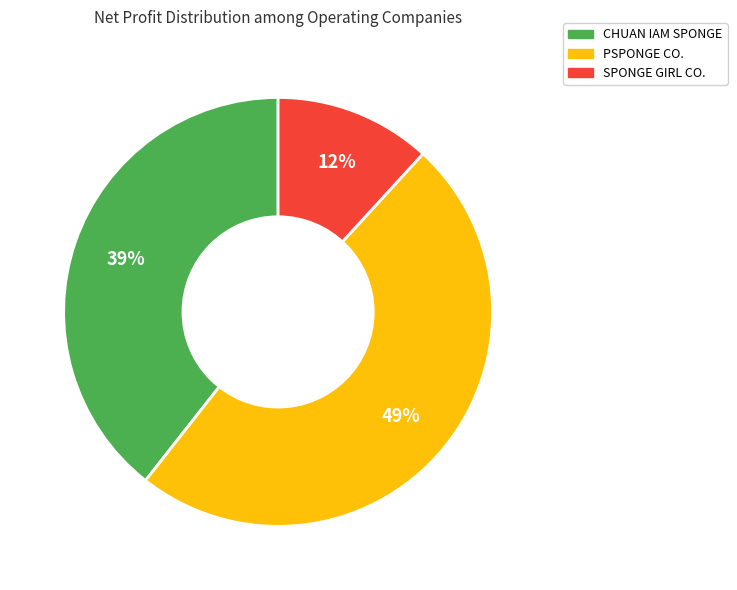

Is there any slice that represents more than half of the pie?

No